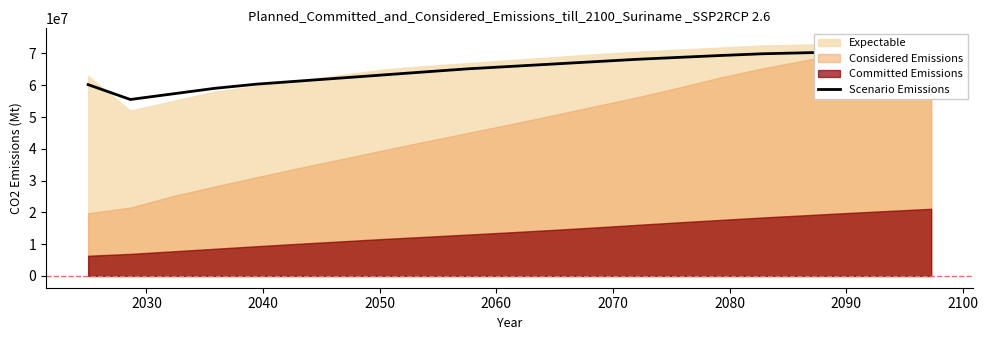

How many points are higher than both their immediate neighbors (excluding endpoints)?

1